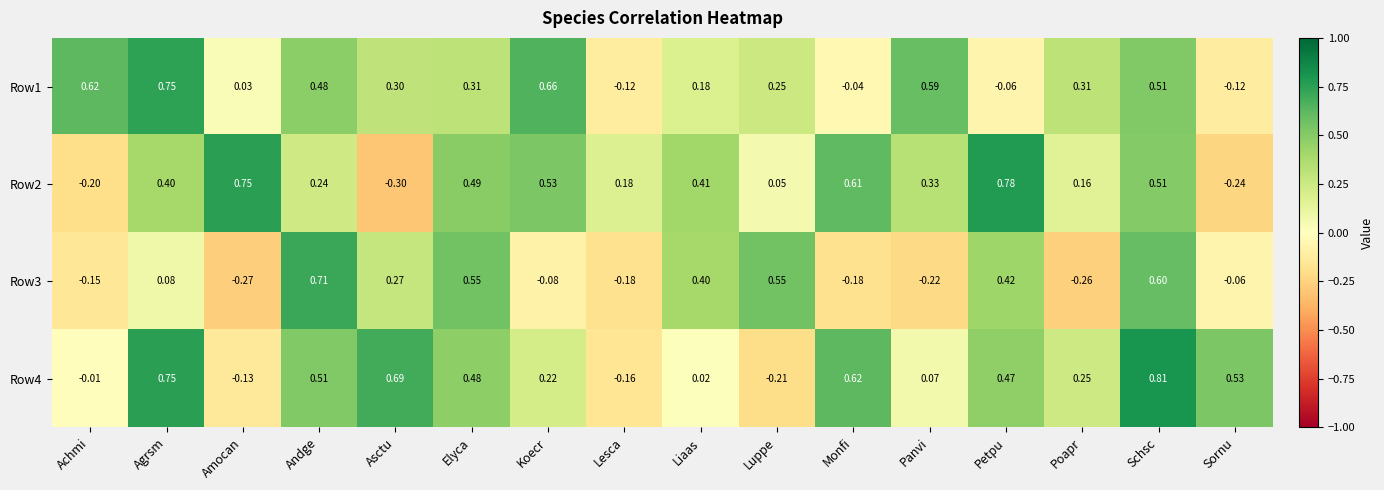

Which category has the lowest value in the Row4 series?

Luppe